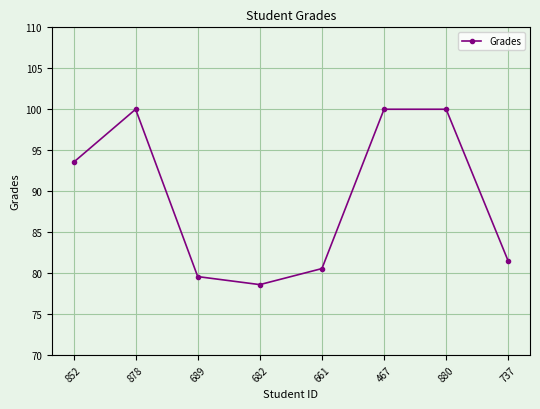

What is the smallest value displayed?

78.6